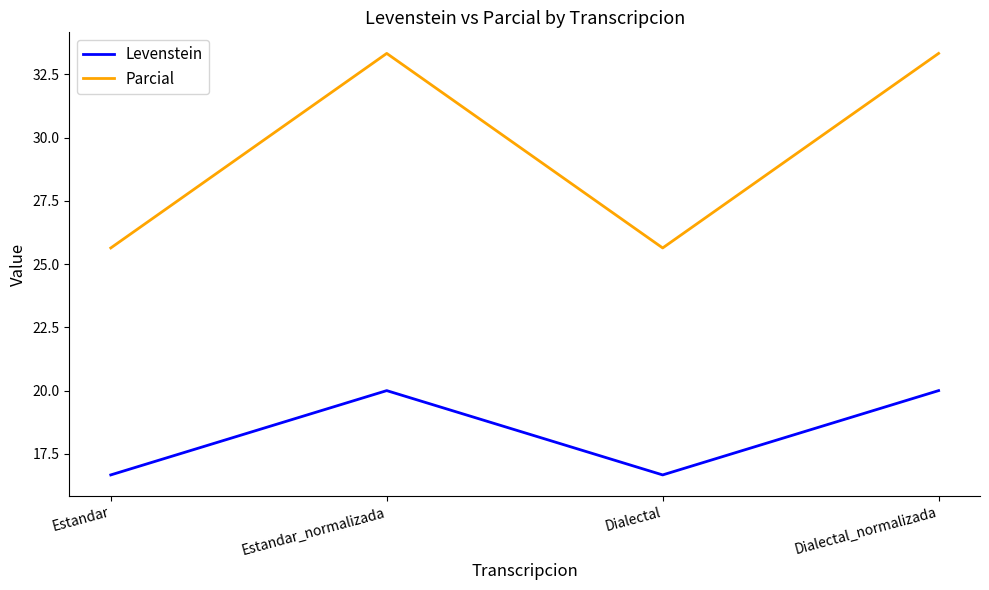

What is the maximum value for Parcial?

33.3